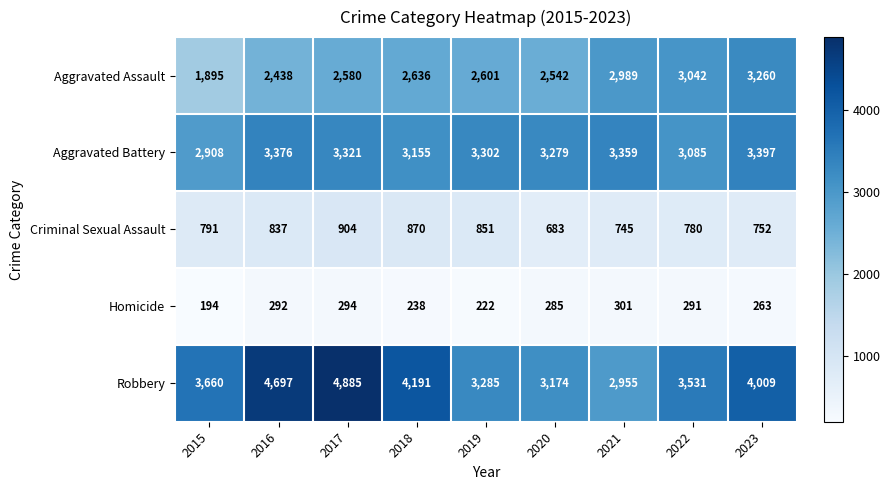

At which label does Homicide first exceed 285?

2016